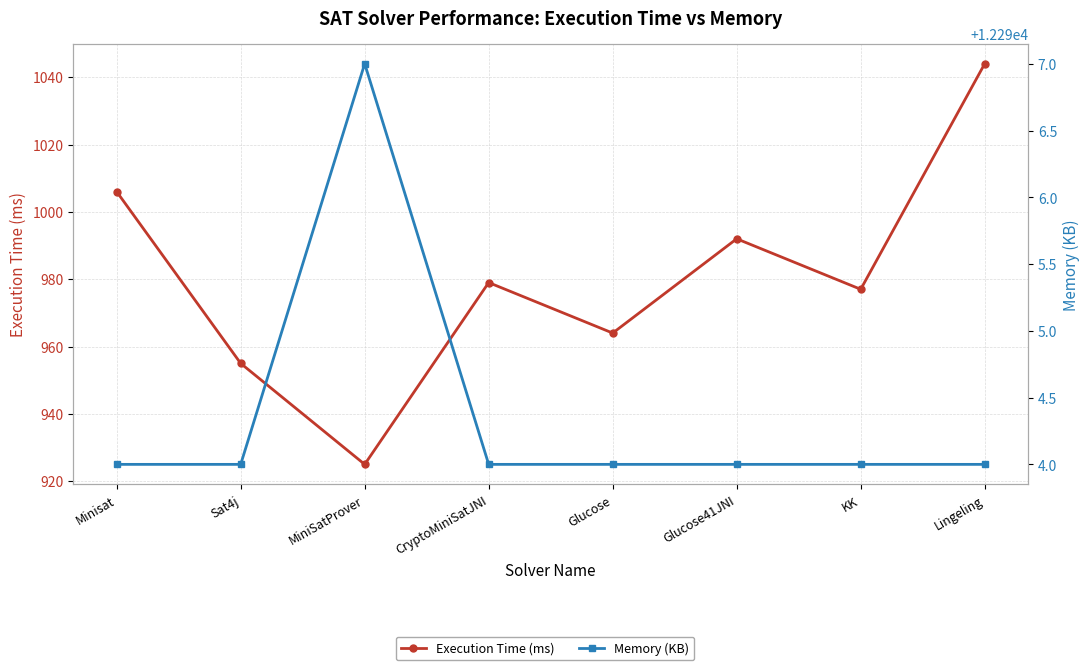

How many lines are shown in the chart?

2